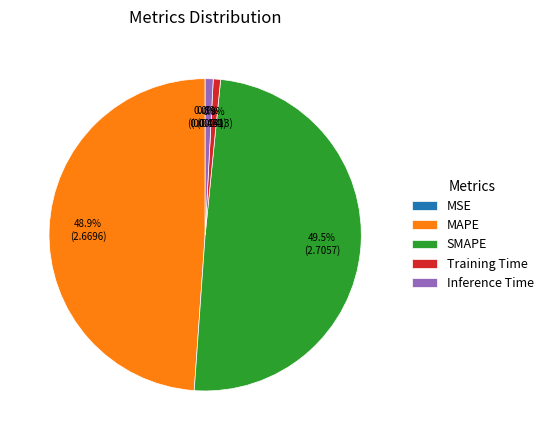

What percentage is NOT represented by MAPE?

51.1%